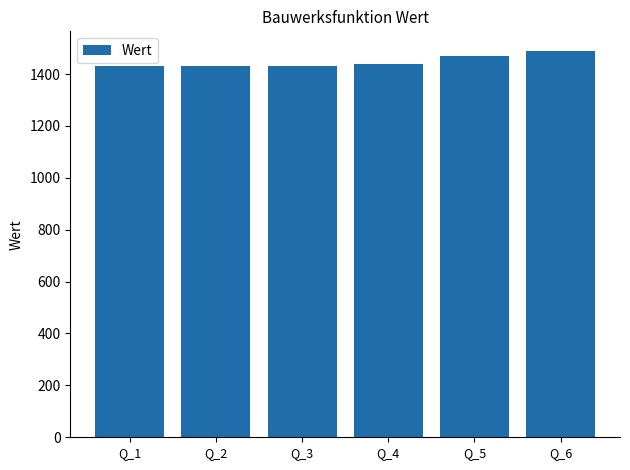

What is the difference between the values at Q_2 and Q_1?

1